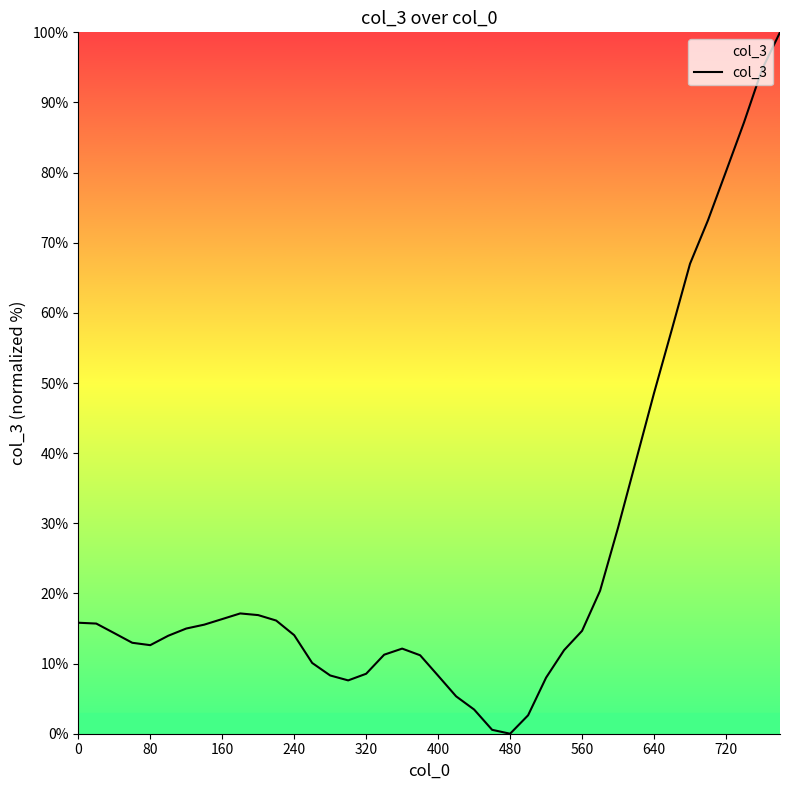

What is the difference between the maximum and minimum values?

100.0